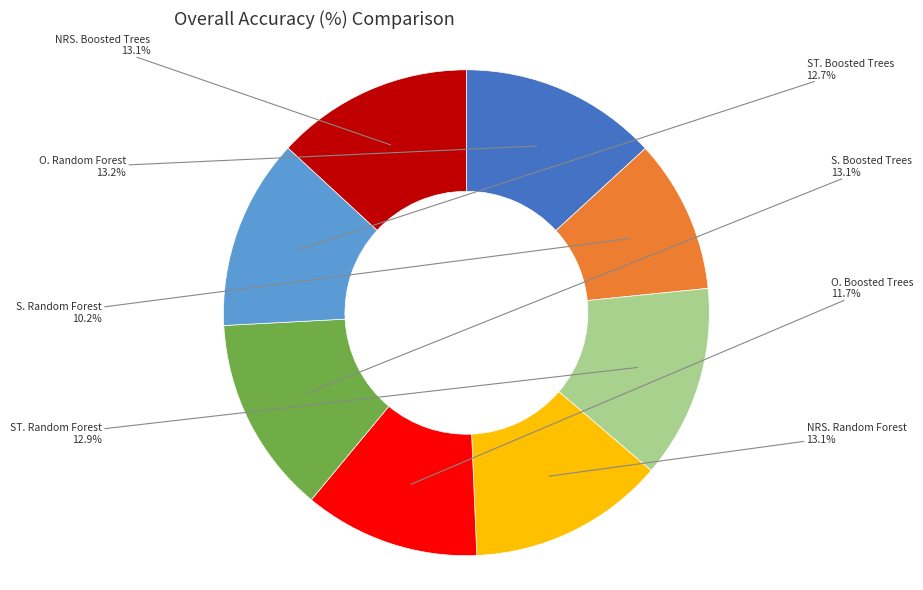

Does any single category account for the majority?

No